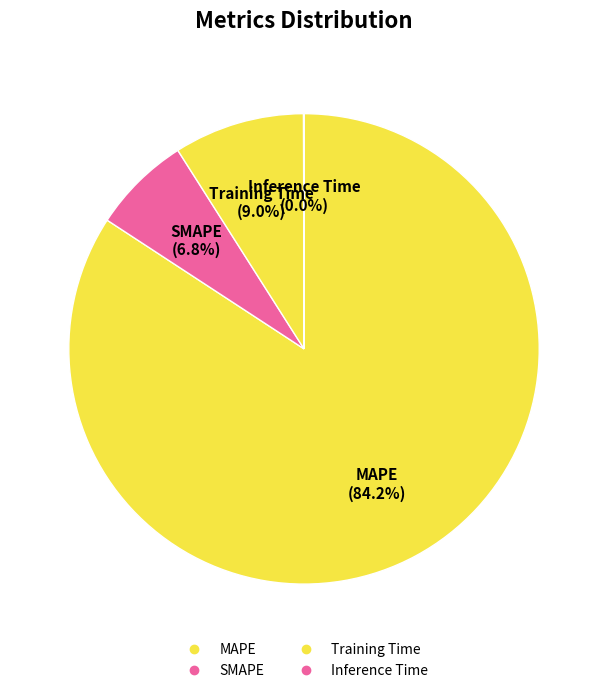

The Training Time slice represents 23% of the pie. True or false?

False